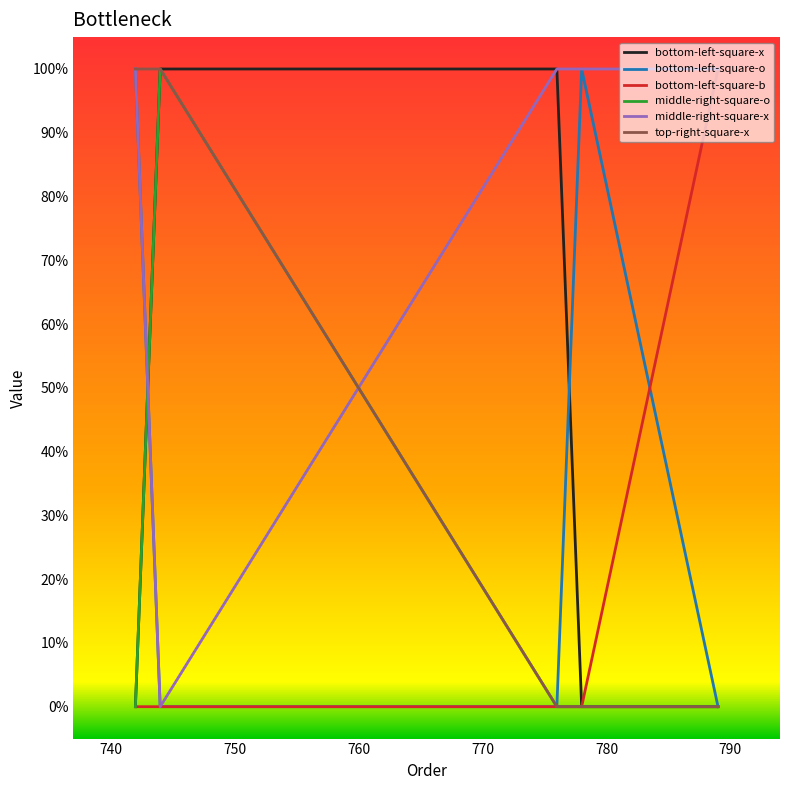

Does the chart have visible grid lines?

No